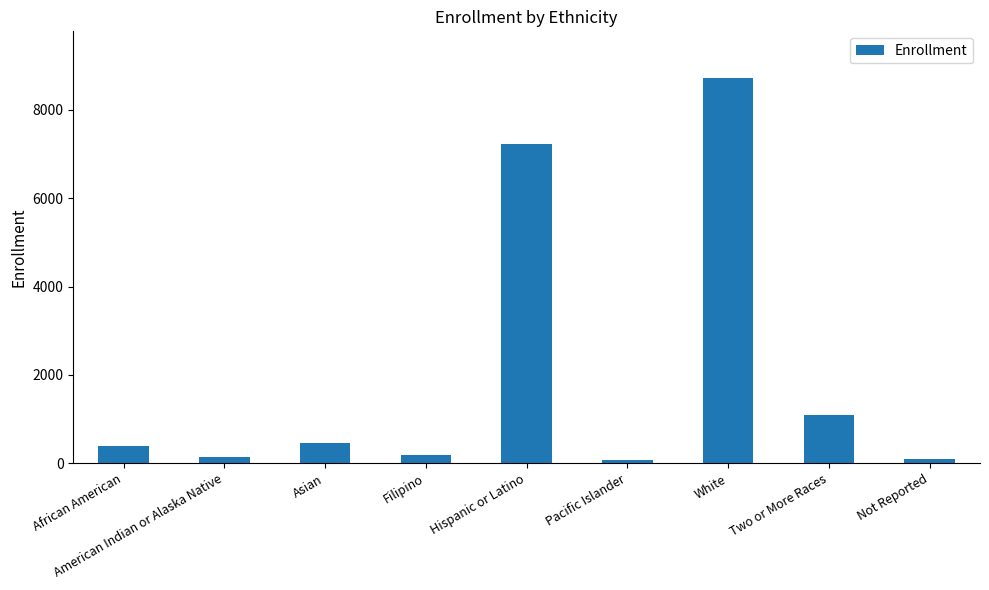

What is the label of the 3rd bar from the right?

White